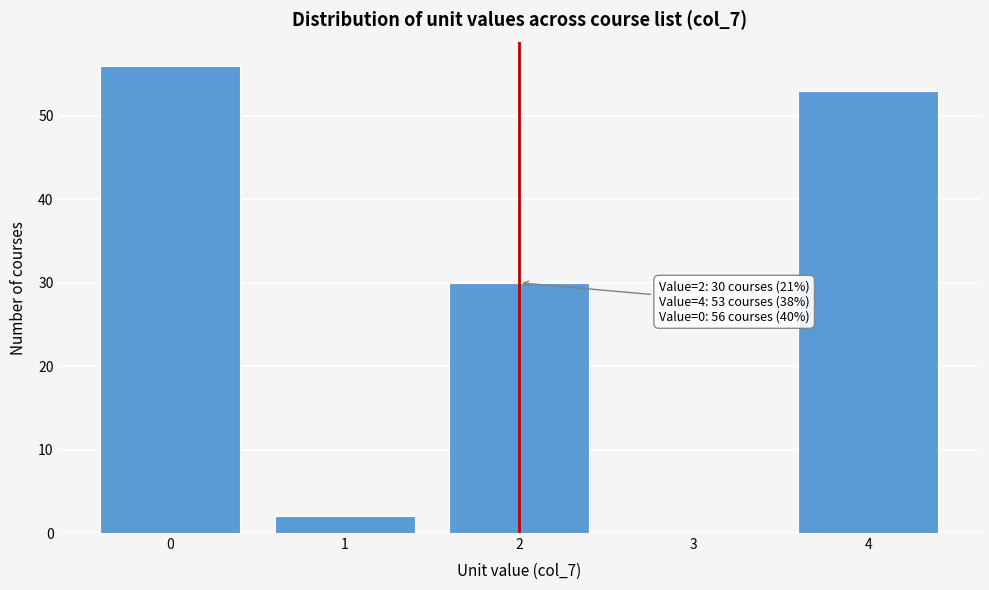

Which range on the x-axis has the tallest bar?

-0.5 to 0.5